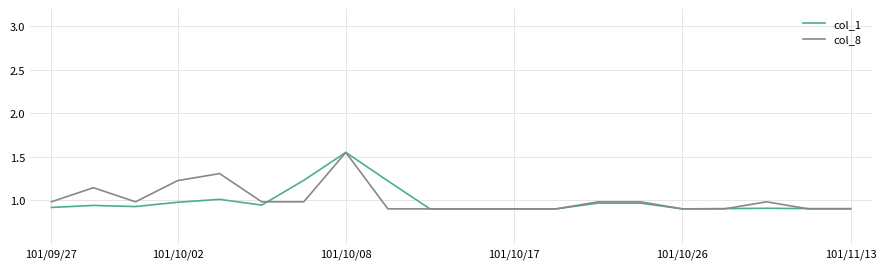

True or false: col_1 and col_8 intersect in this chart.

True